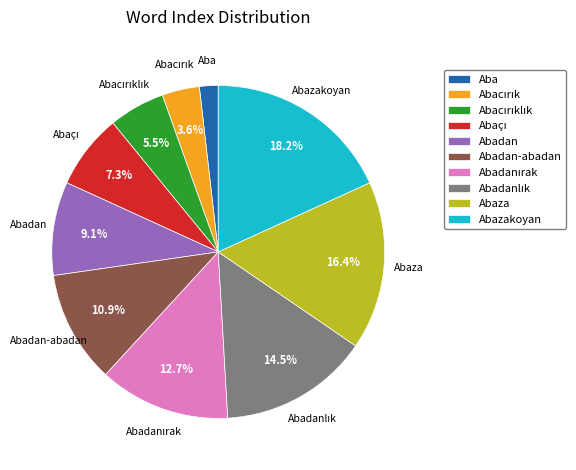

Does any single category account for the majority?

No